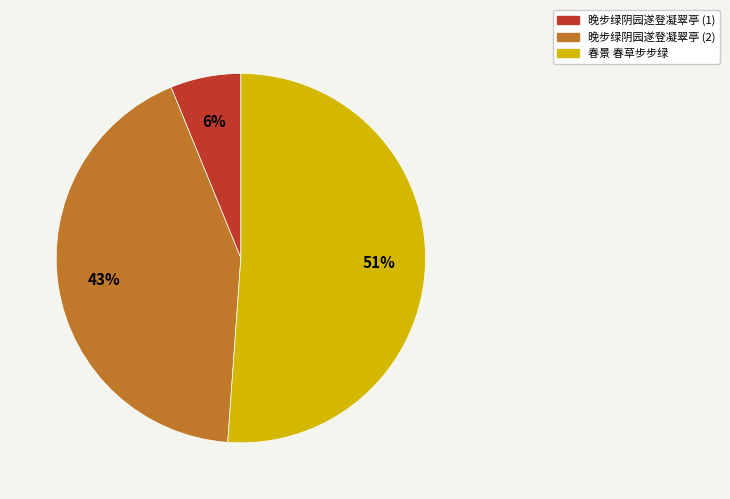

Between 春景 春草步步绿 and 晚步绿阴园遂登凝翠亭 (1), which is larger?

春景 春草步步绿